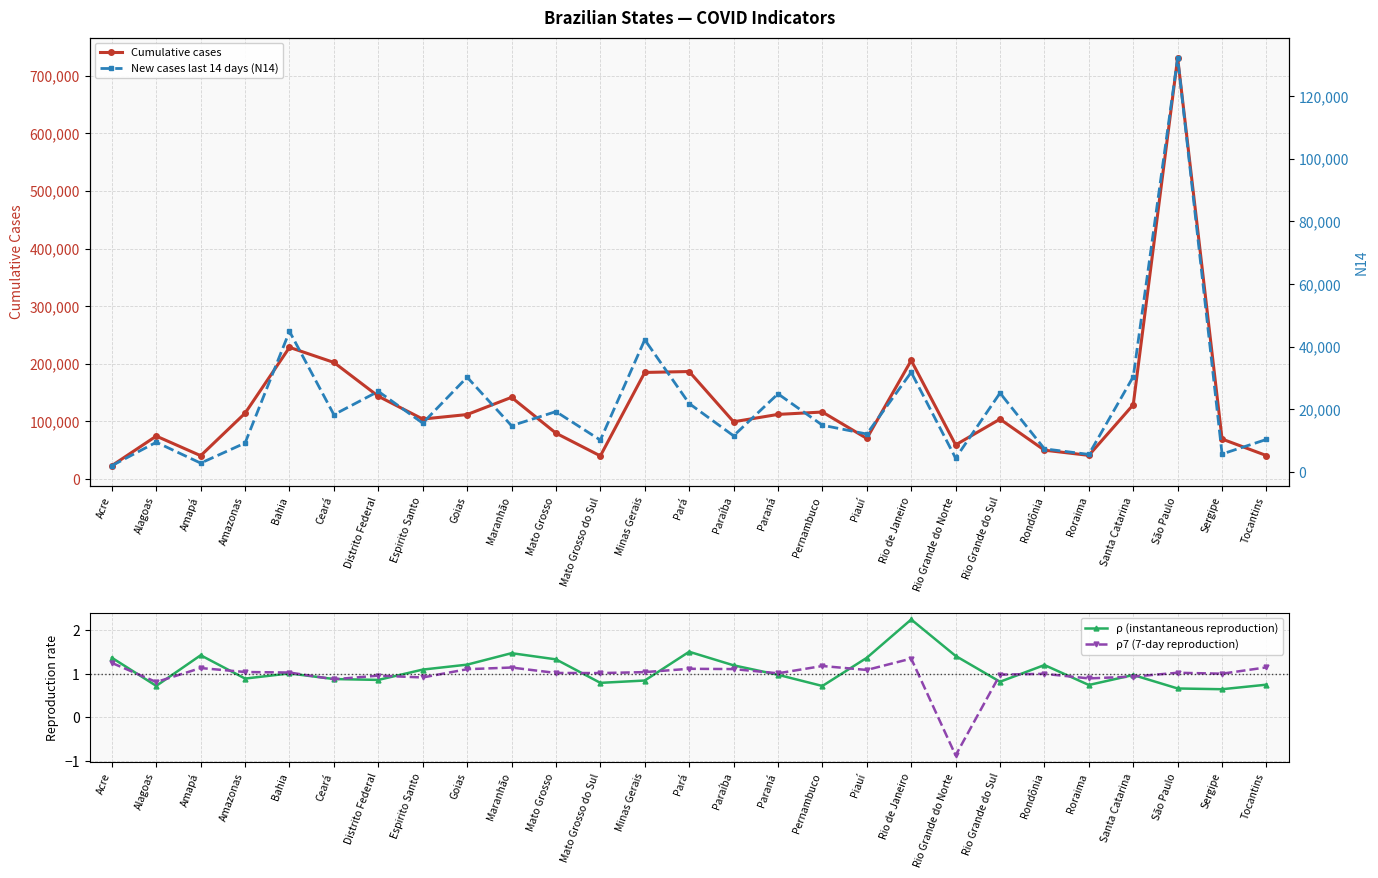

How many values in the ρ7 (7-day reproduction) series exceed 1?

19